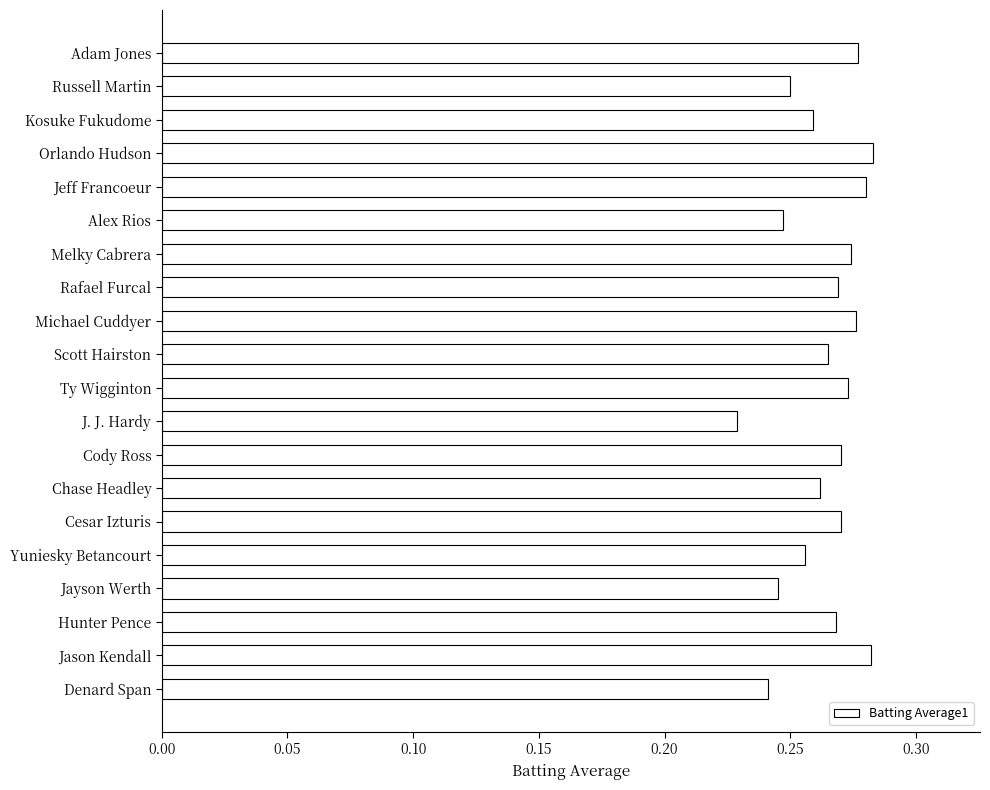

What is the sum of all values?

5.3